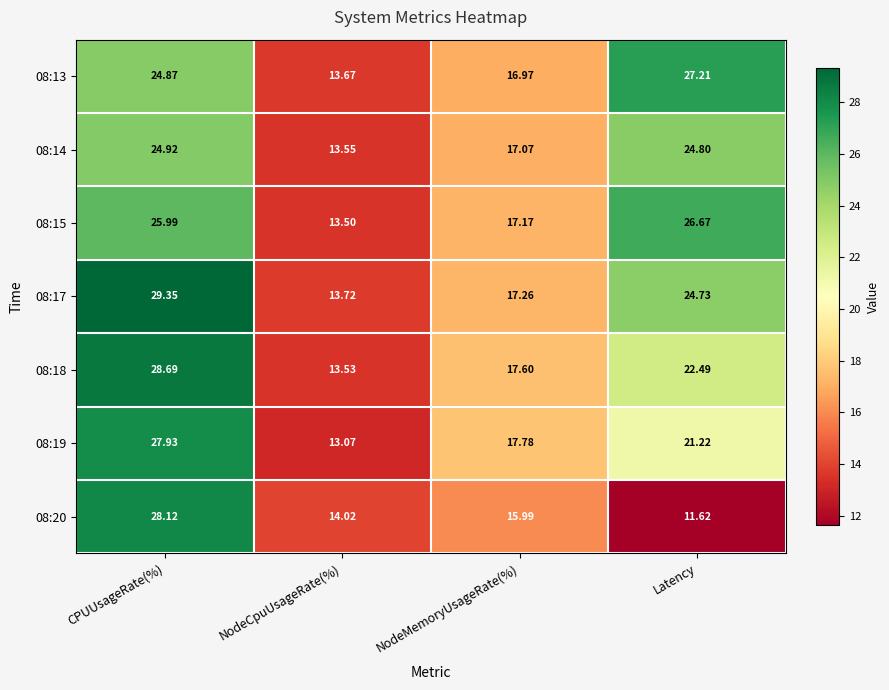

At which category is the sum across all series the highest?

CPUUsageRate(%)